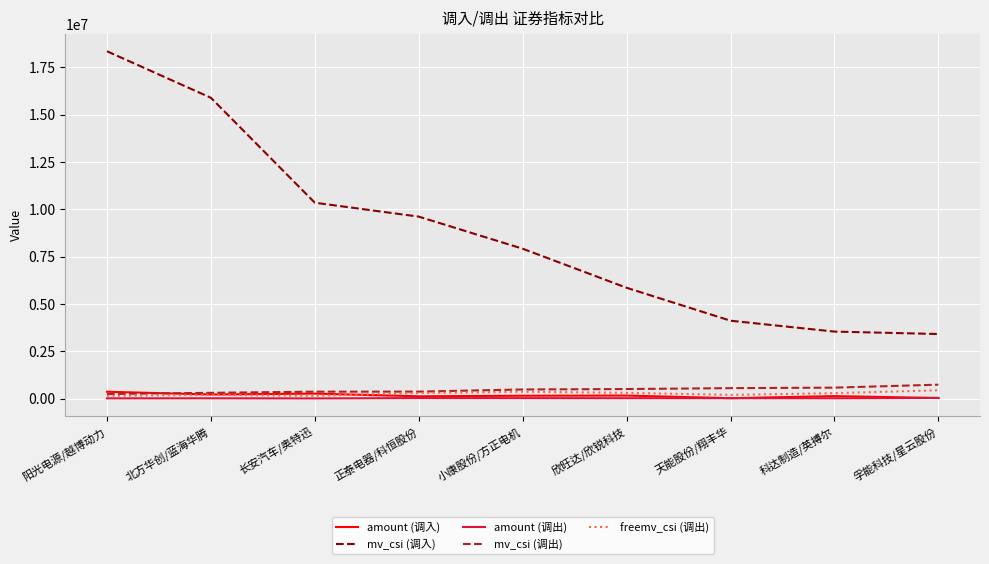

After their last crossing, which series has the higher values: amount (调入) or amount (调出)?

amount (调出)